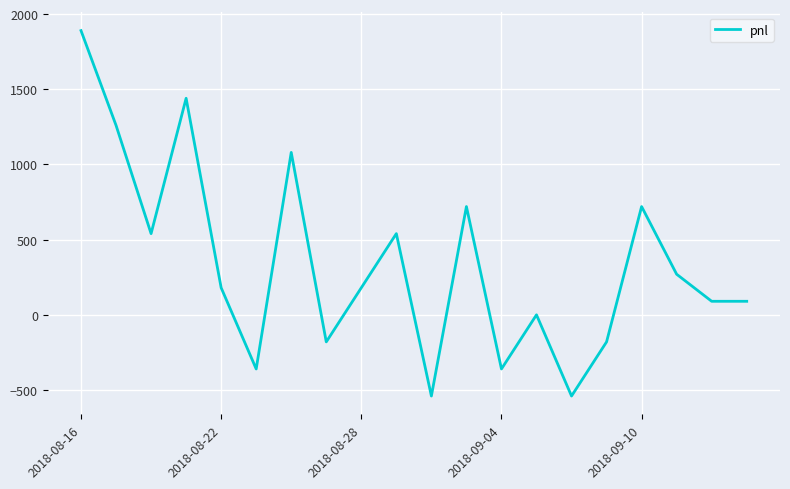

Count the number of data series in this chart.

1